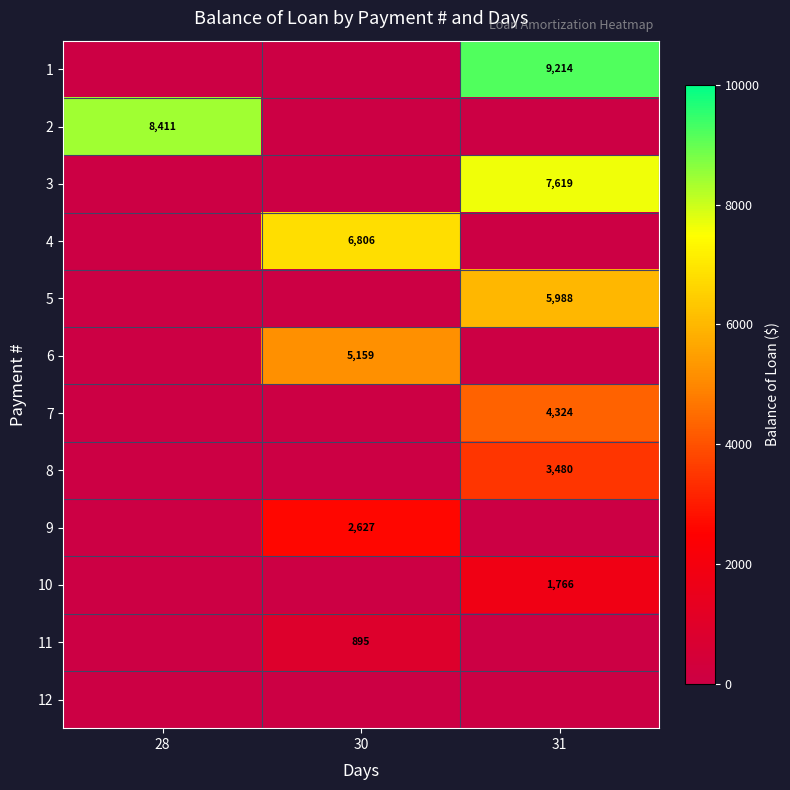

Which label corresponds to the smallest value in the chart?

28